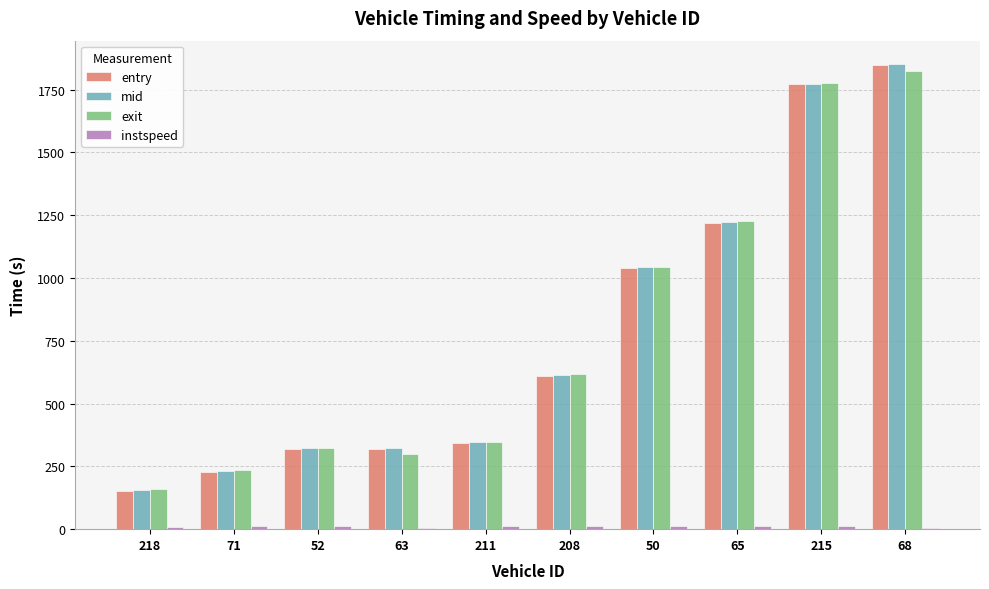

What is the difference between the exit values at 52 and 215?

1453.2